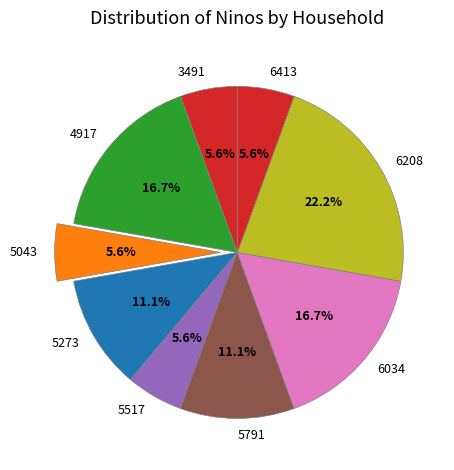

How many segments does this pie chart have?

9